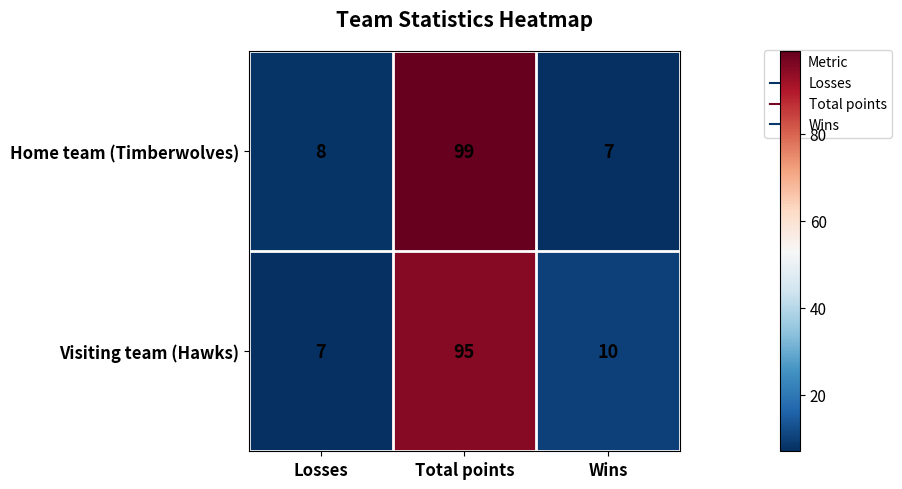

The Home team (Timberwolves) series shows 4 at Wins. True or false?

False